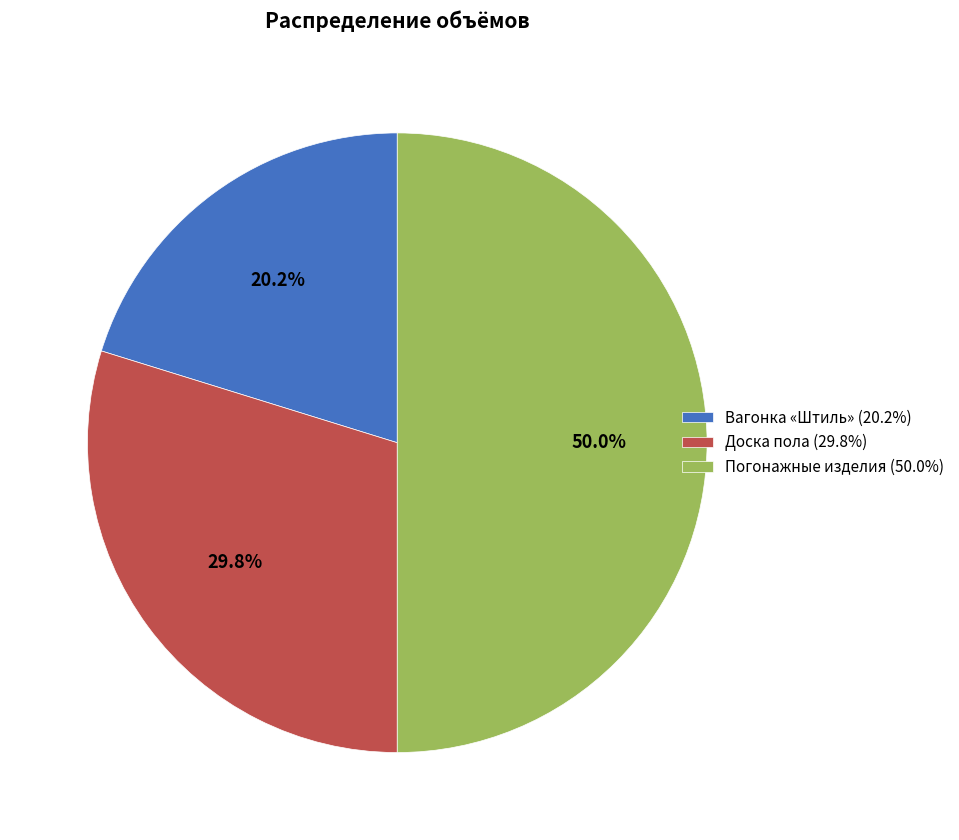

What percentage is NOT represented by Вагонка «Штиль»?

79.8%